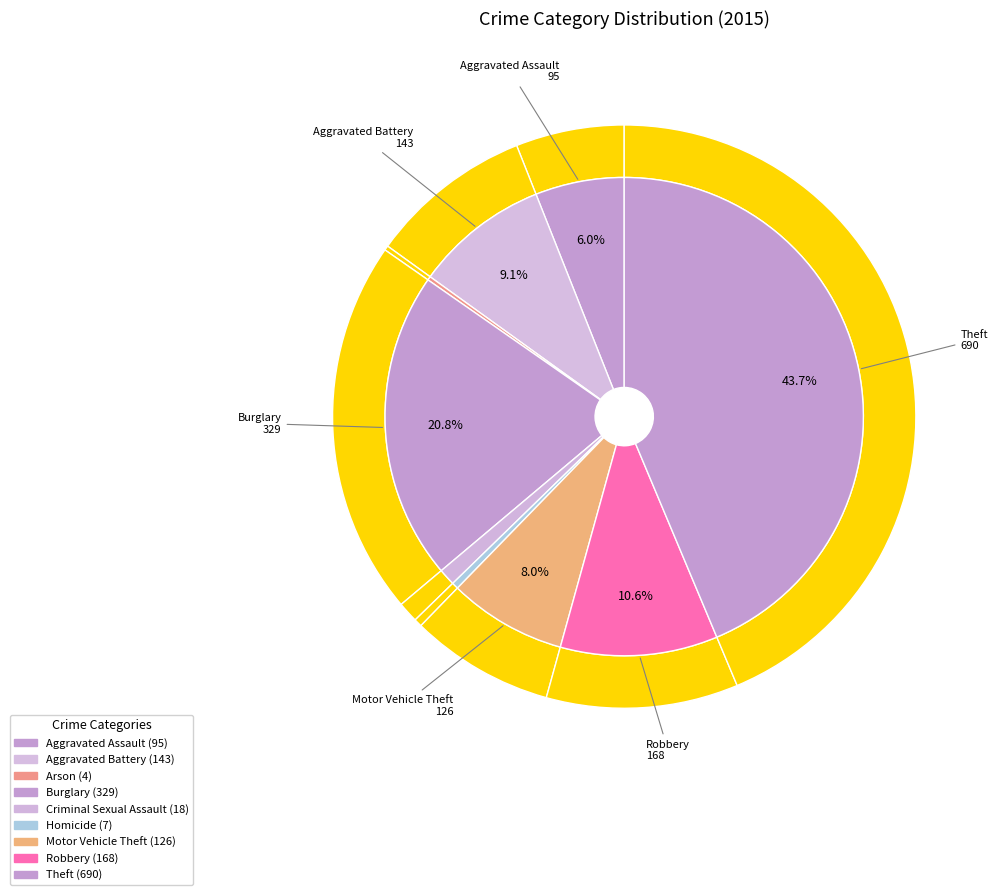

To the nearest percent, what portion does Robbery represent?

11%